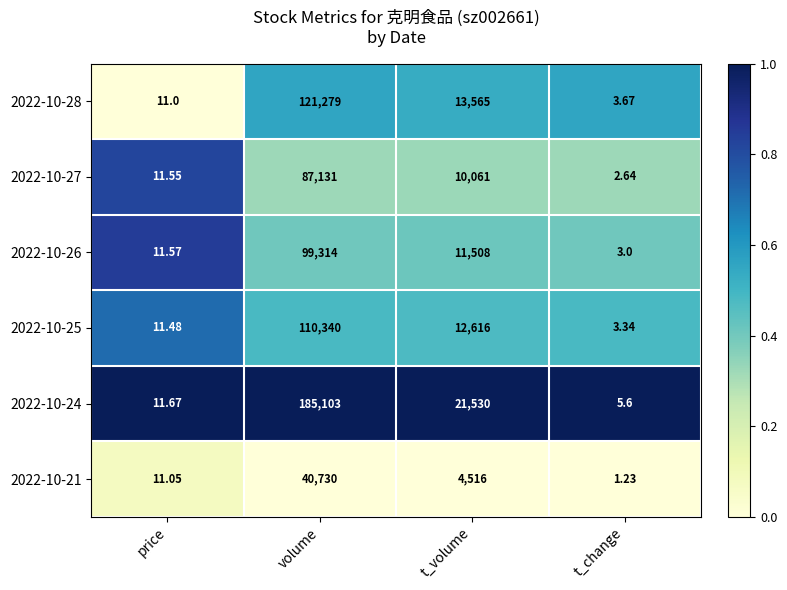

What is the spread (max minus min) of values at t_volume?

17014.0